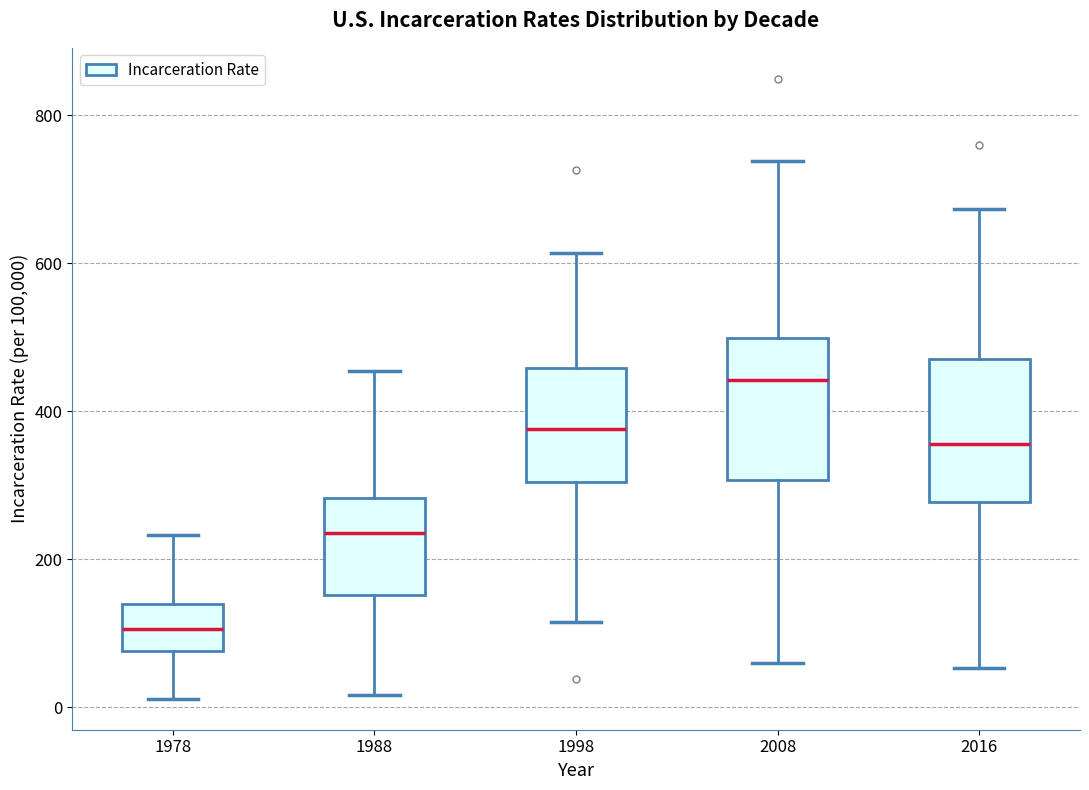

Reading left to right, transcribe this box plot: for each box, give where its median line is, the range the box spans, and where its two whiskers end, as read against the y-axis. The values are not printed on the chart, so give them approximately, as read against the axis.

1978: median 100, box 80 to 140, whiskers 20 to 240
1988: median 240, box 160 to 280, whiskers 20 to 460
1998: median 380, box 300 to 460, whiskers 120 to 620
2008: median 440, box 300 to 500, whiskers 60 to 740
2016: median 360, box 280 to 480, whiskers 60 to 680